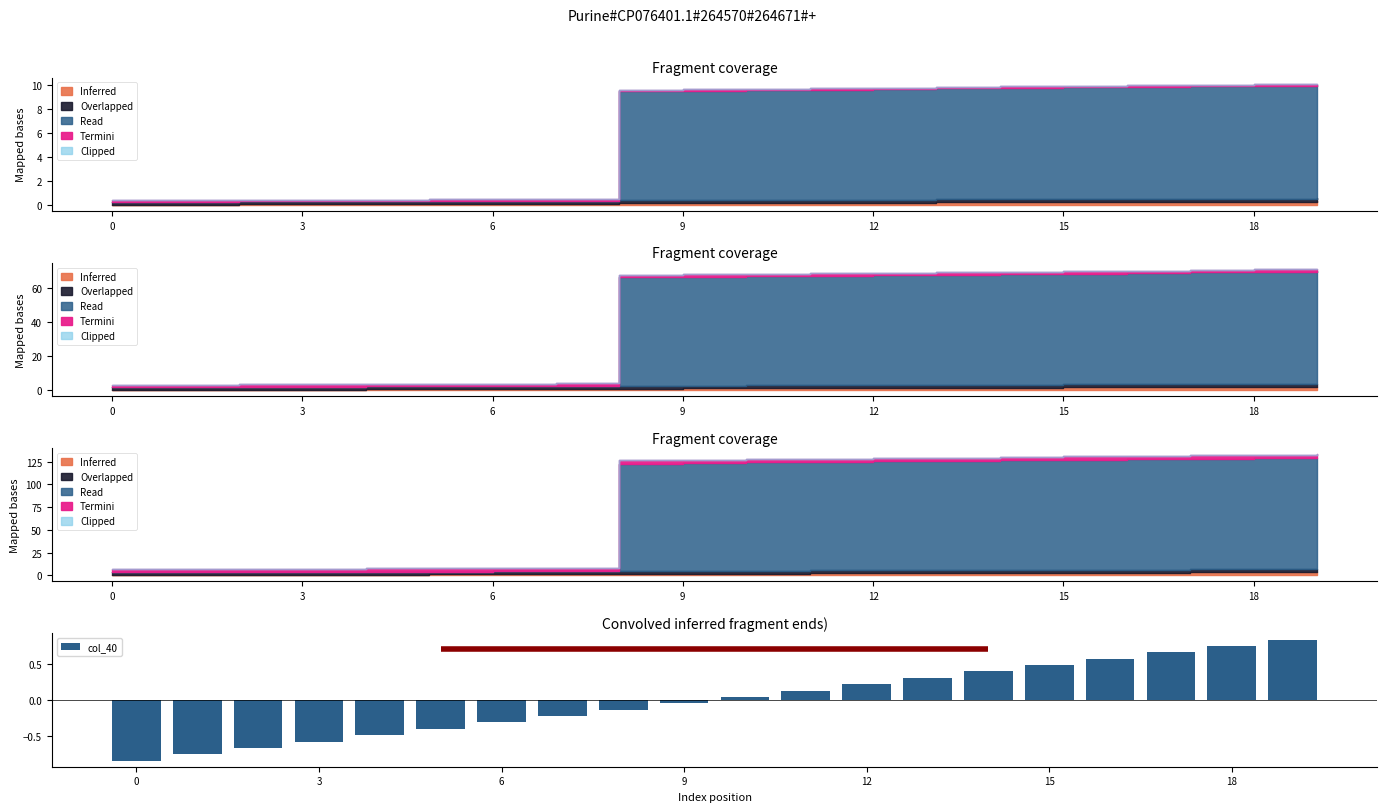

The col_40 series shows -0.3 at 6. True or false?

True